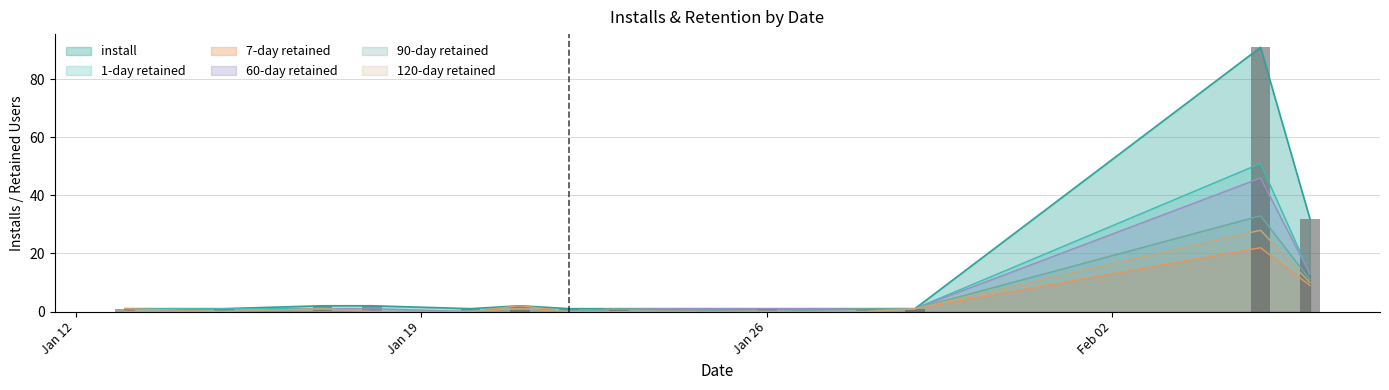

Does the chart contain any negative values?

No